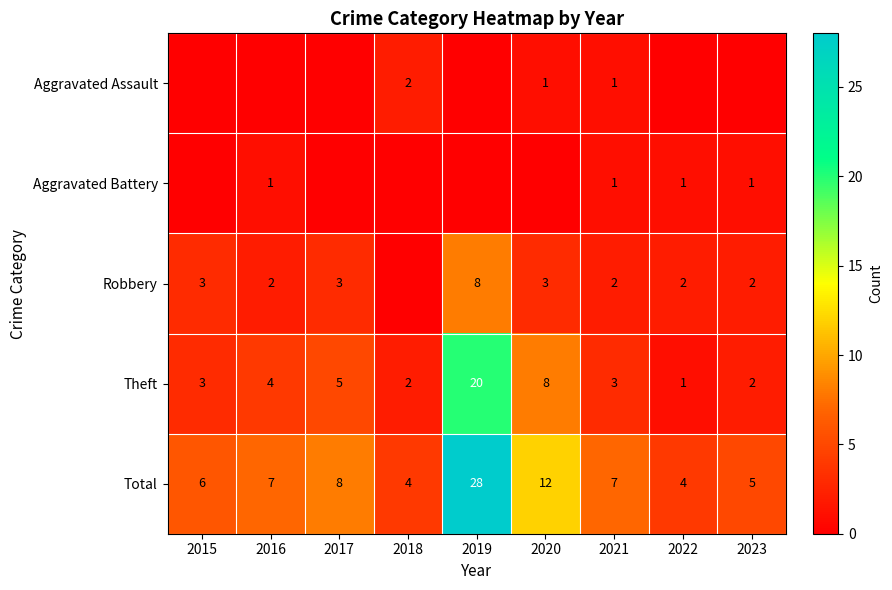

What is the difference between the maximum and second lowest values in the Theft series?

18